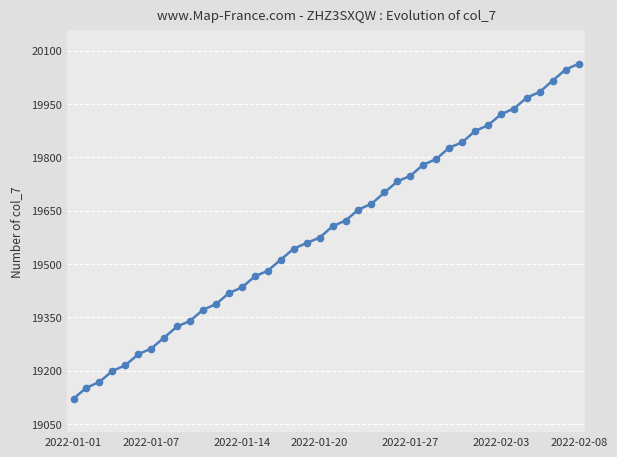

What is the value of the 21st point from the left?

19606